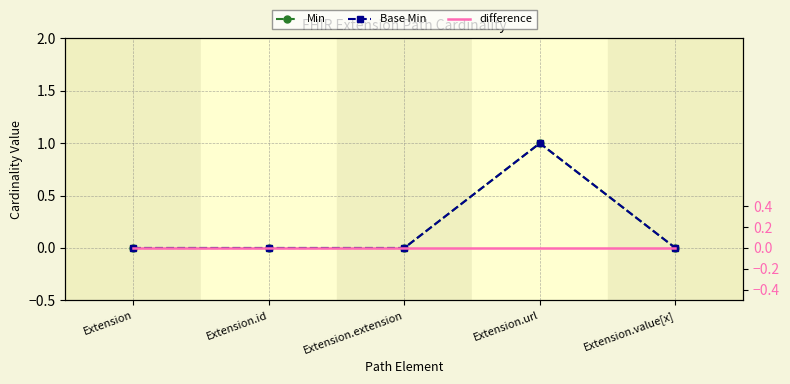

Does the chart have visible grid lines?

Yes